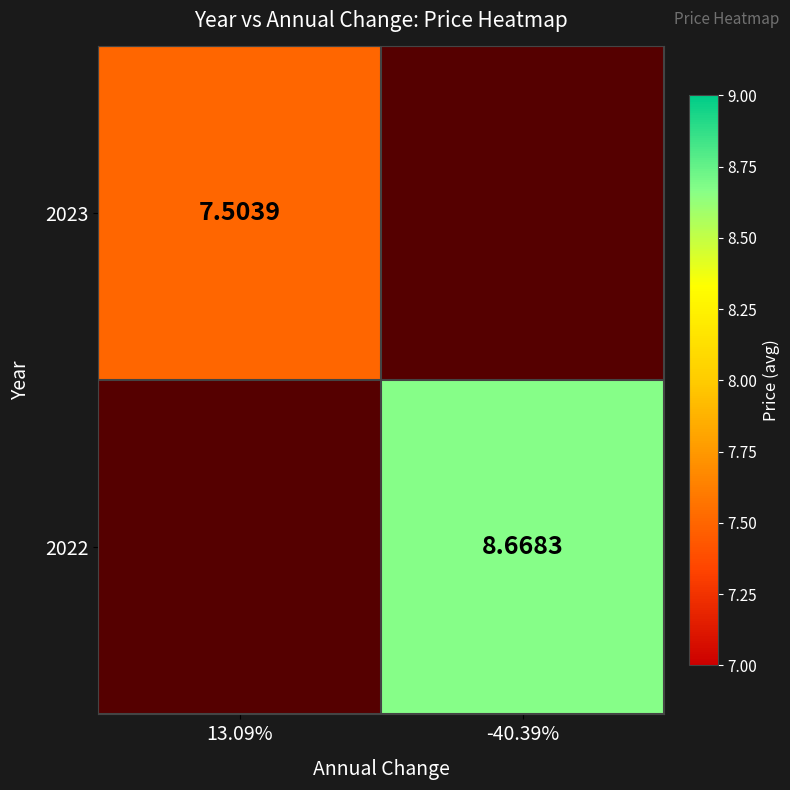

How many distinct data groups are displayed?

2